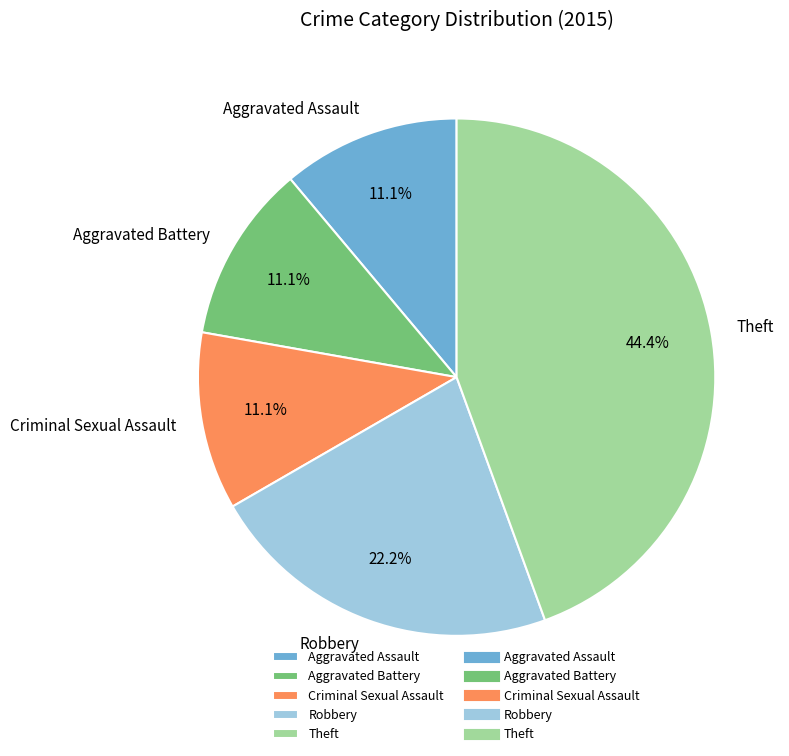

What is the largest slice in the pie chart?

Theft